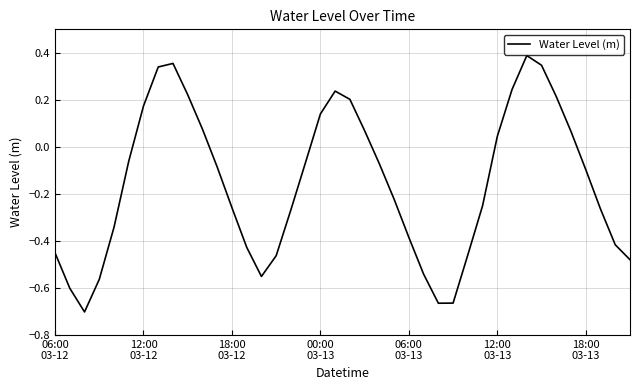

What is the difference between the maximum and minimum values?

1.1